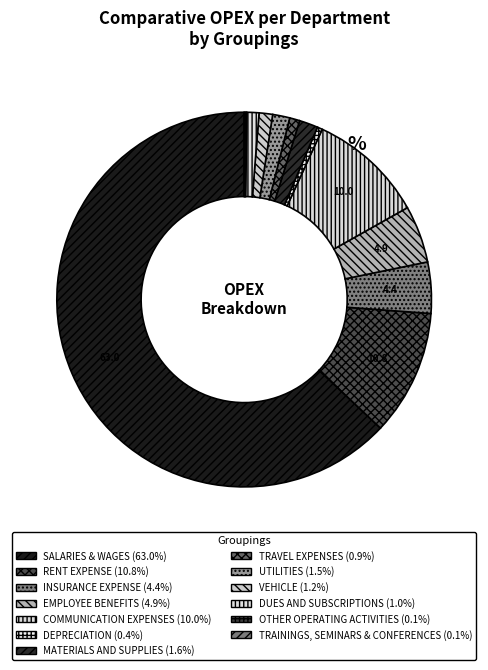

To the nearest percent, what is the average slice percentage?

8%